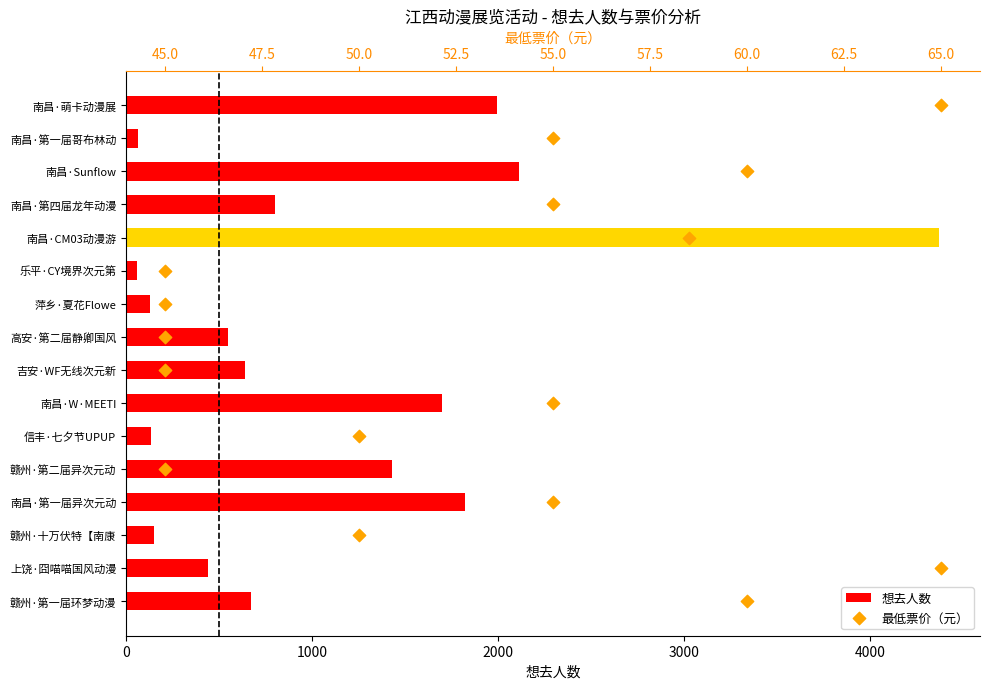

What are all the series names shown in the legend?

想去人数, 最低票价（元）